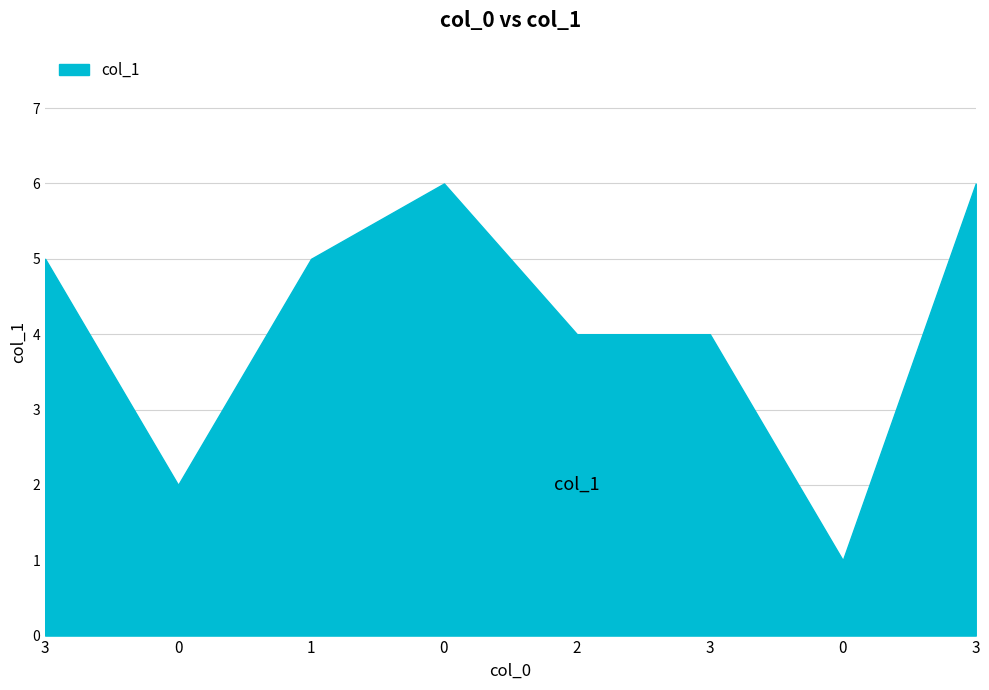

How many values exceed 5?

2